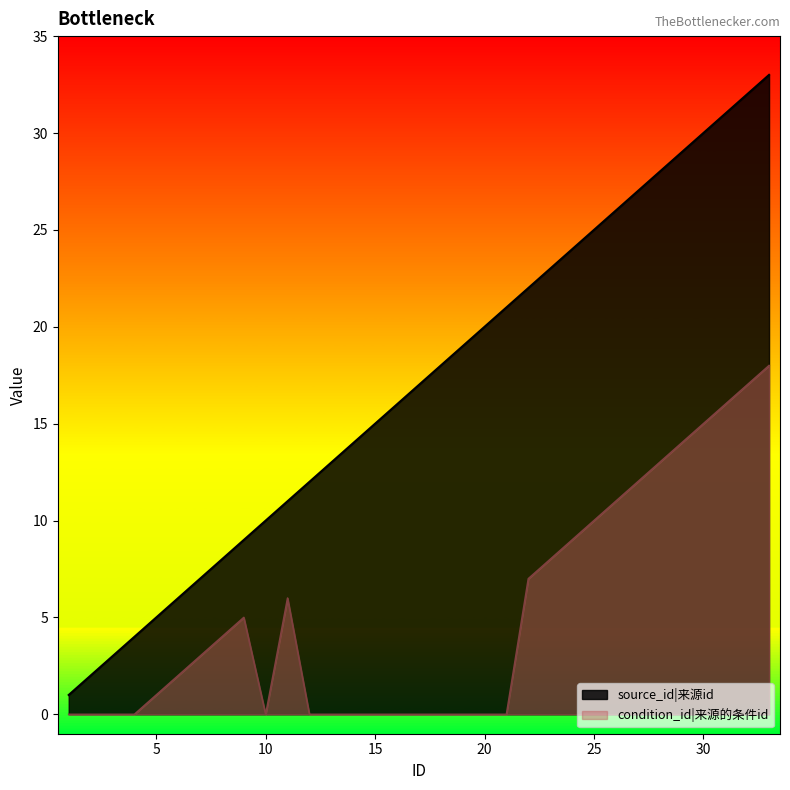

At which category is the sum across all series the highest?

33